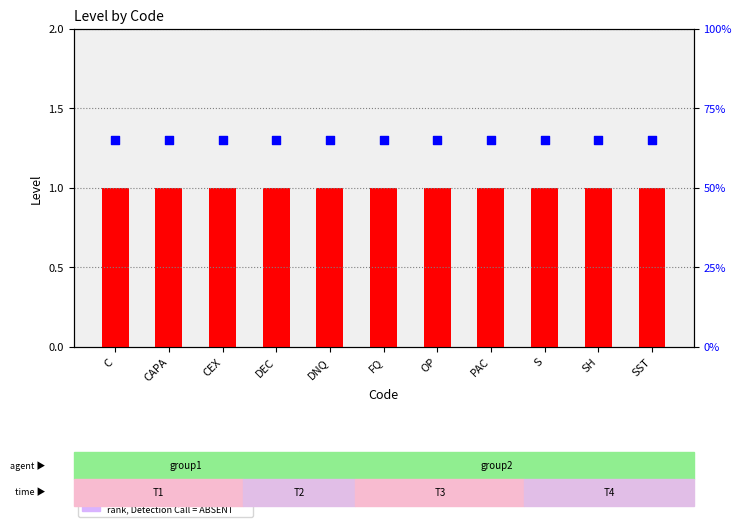

At how many categories does at least one series exceed 54?

11